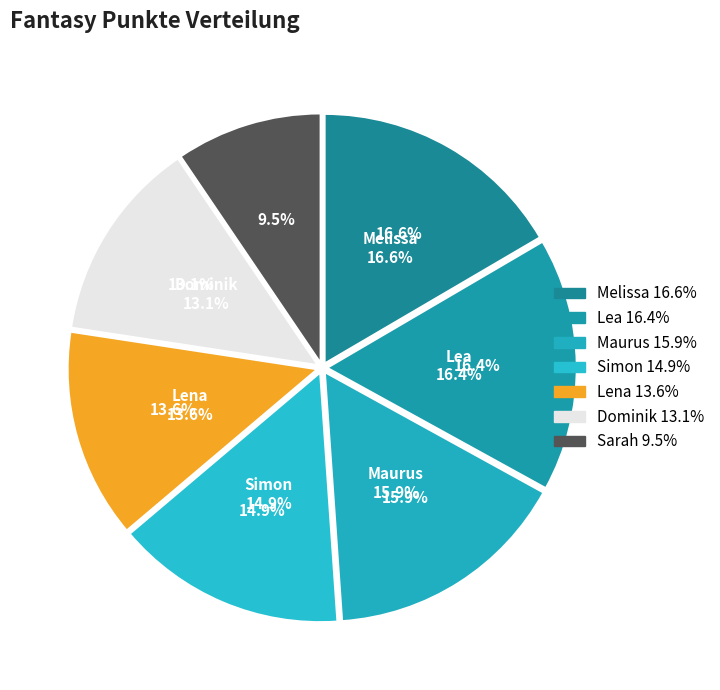

To the nearest percent, what percentage of the pie is Dominik?

13%